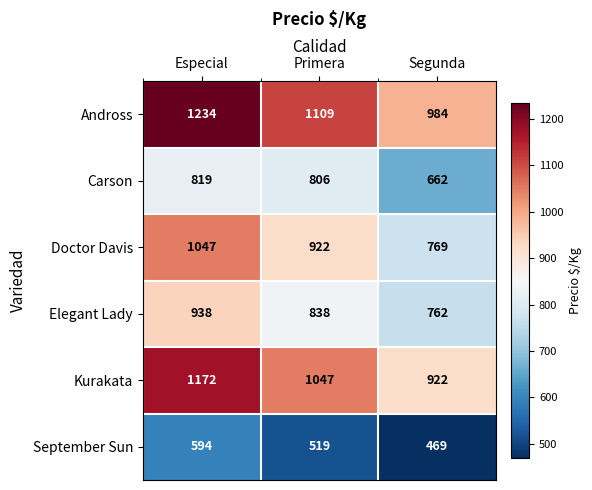

The Elegant Lady series shows 838 at Primera. True or false?

True